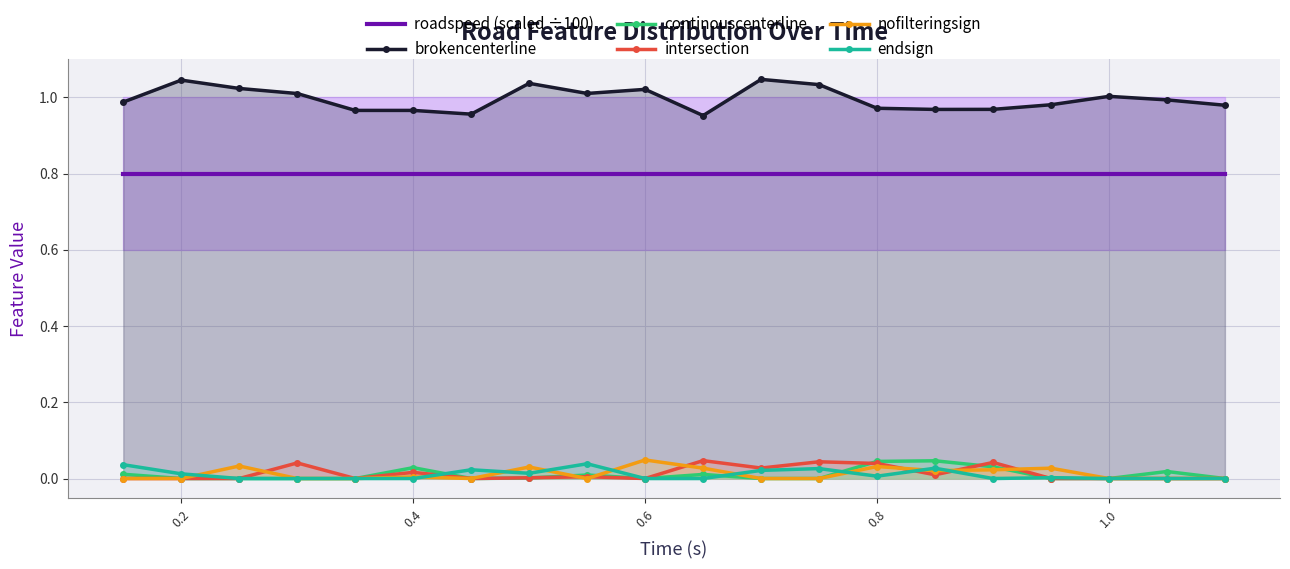

True or false: continouscenterline and roadspeed (scaled ÷100) intersect in this chart.

False